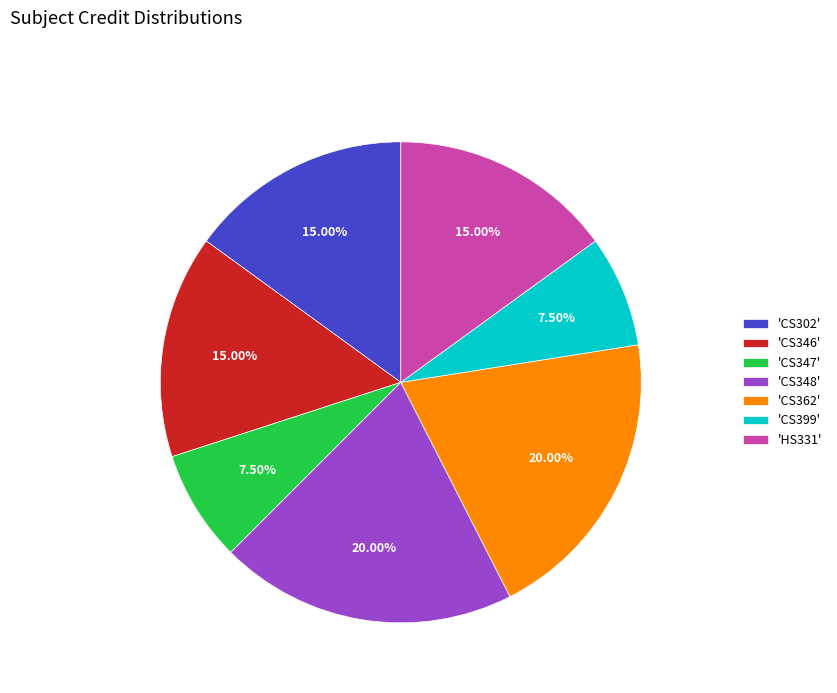

Combined, do 'CS346' and 'CS348' account for over 50%?

No